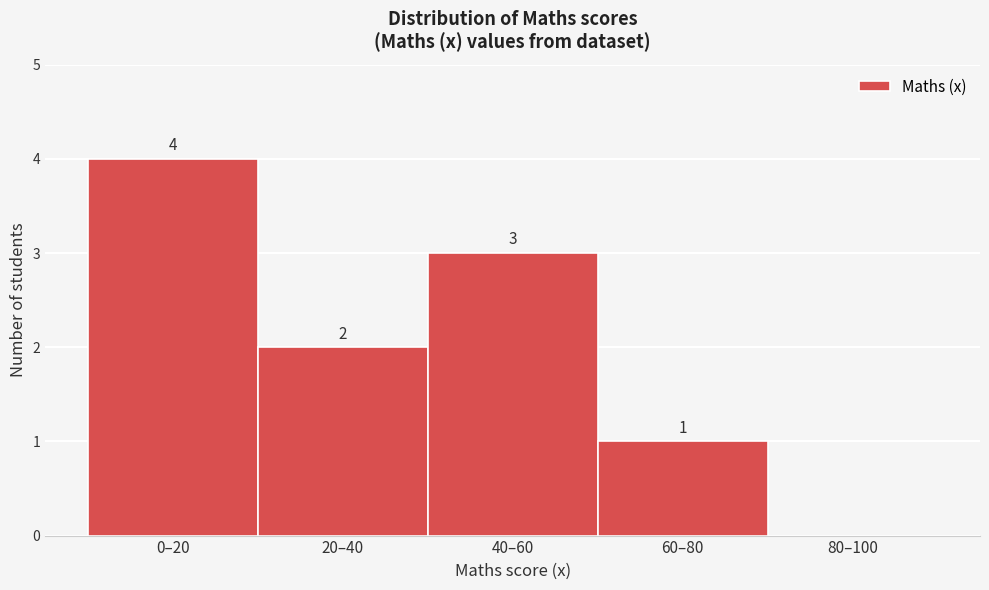

Reading right to left, list all the values displayed in this chart.

80–100=0	60–80=1	40–60=3	20–40=2	0–20=4